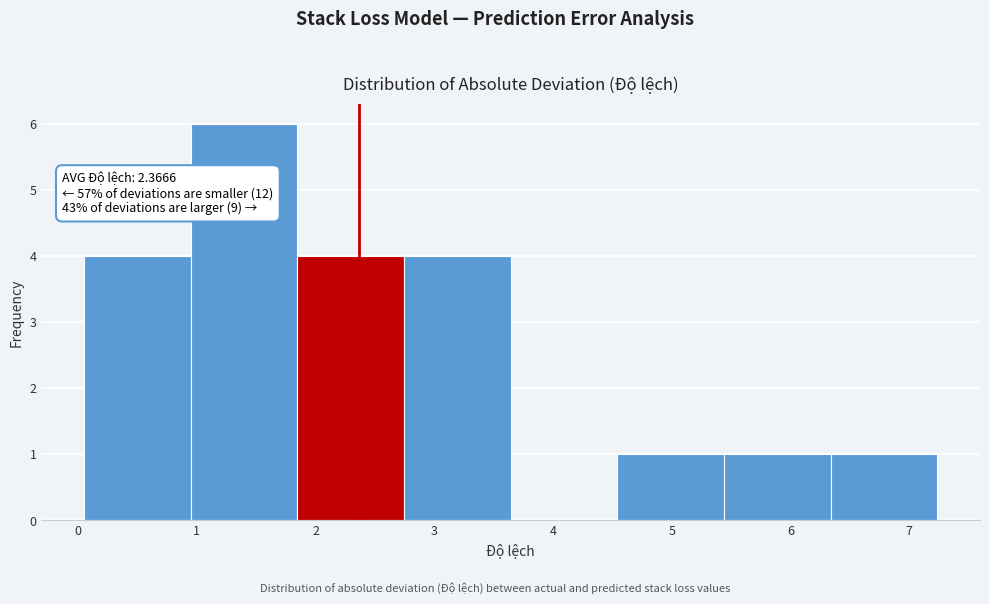

Over which range of the x-axis is the bar tallest?

0.9 to 1.8